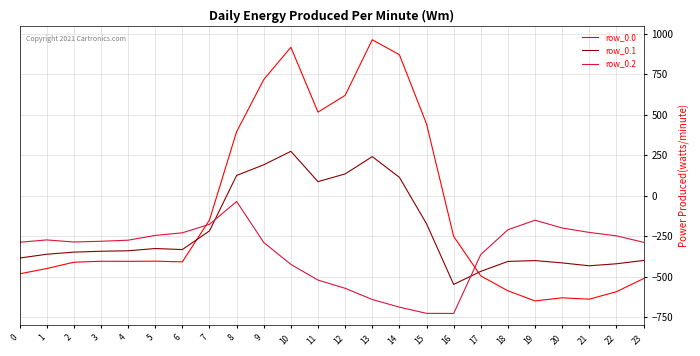

Which series has the widest spread of values?

row_0.0